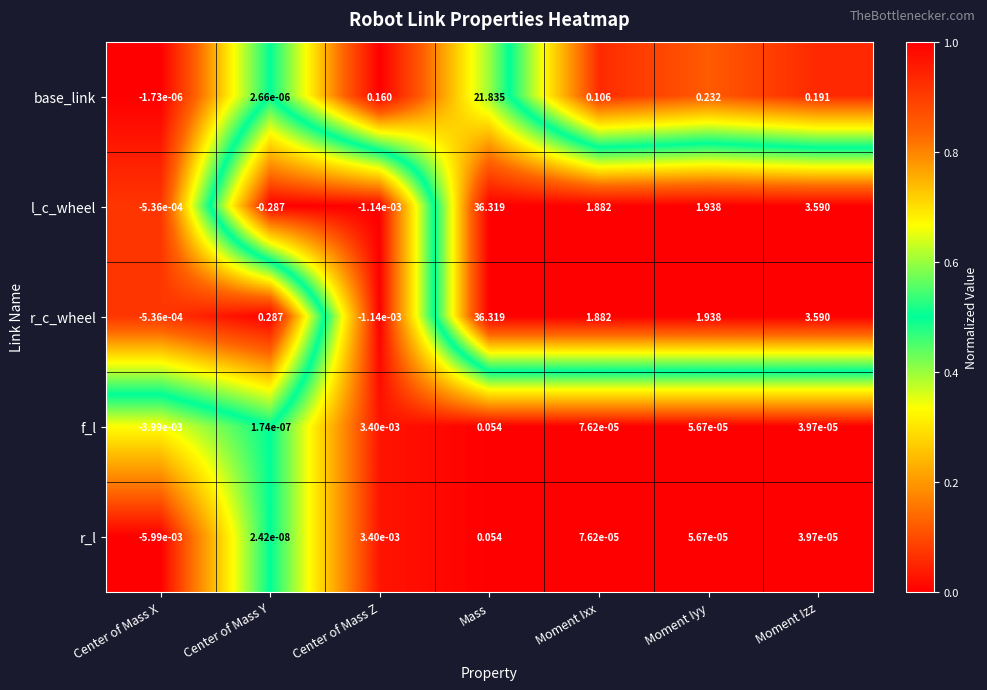

Where does the f_l series first go above 0?

Center of Mass Y